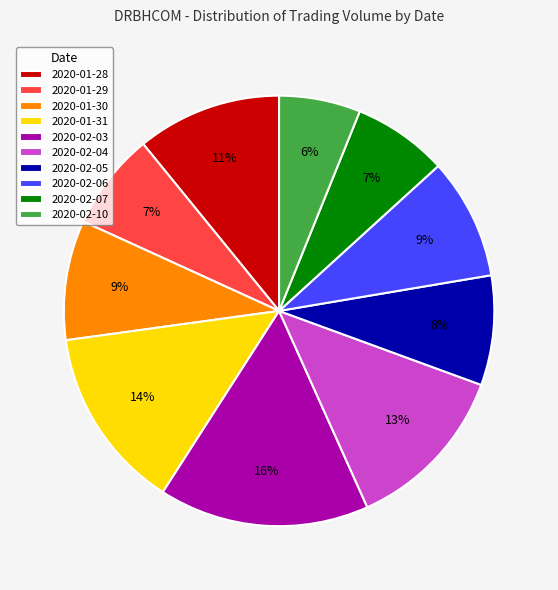

Between 2020-02-04 and 2020-02-05, which is larger?

2020-02-04